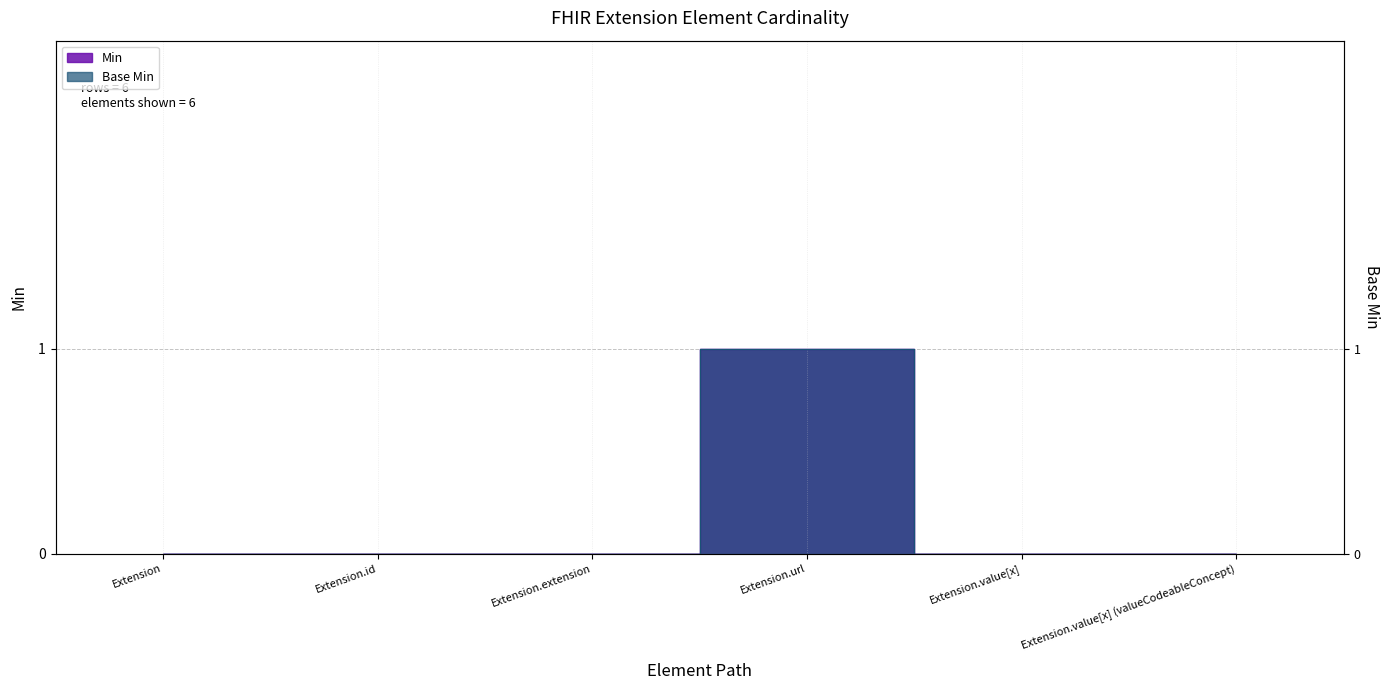

What is the label of the 5th point from the left?

Extension.value[x]